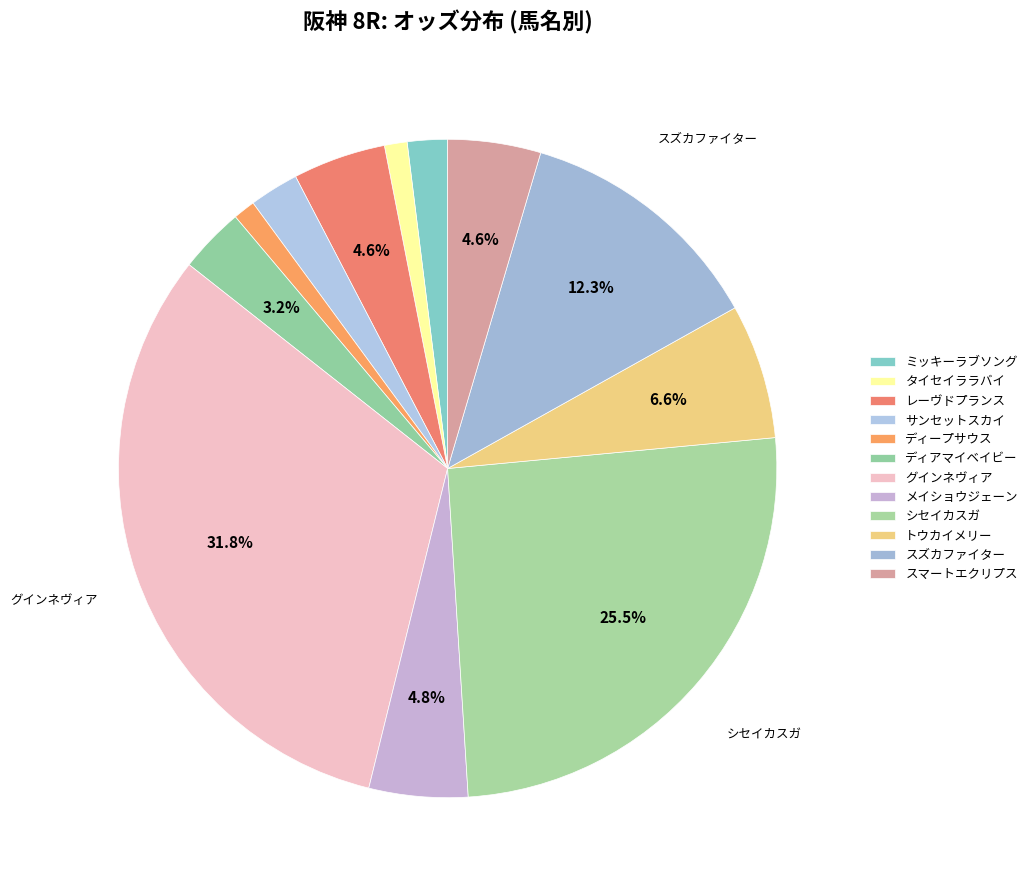

How many slices are in this pie chart?

12